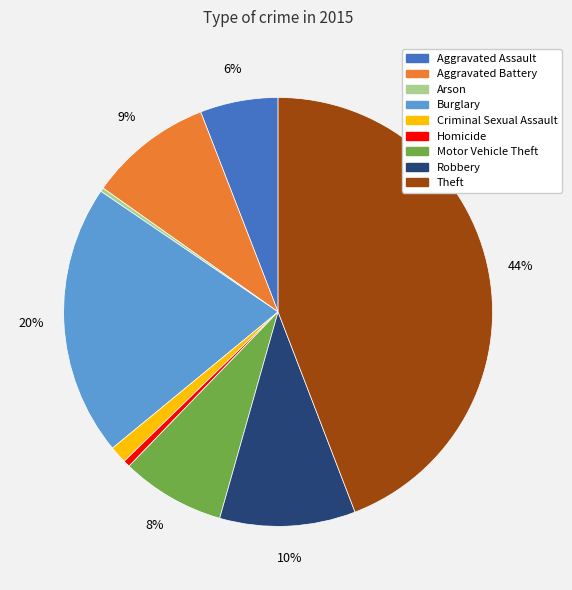

To the nearest percent, what is the average slice percentage?

11%